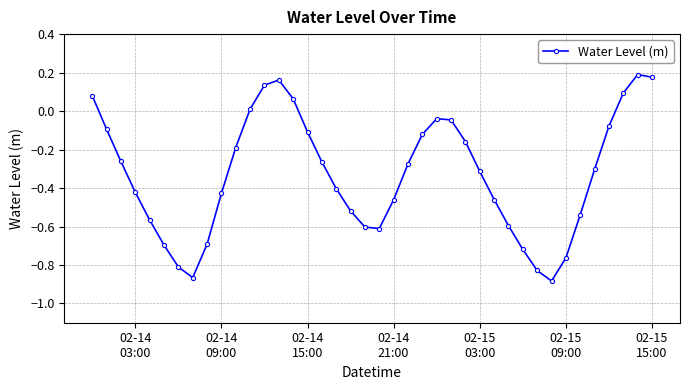

How many points are lower than both their immediate neighbors (excluding endpoints)?

3